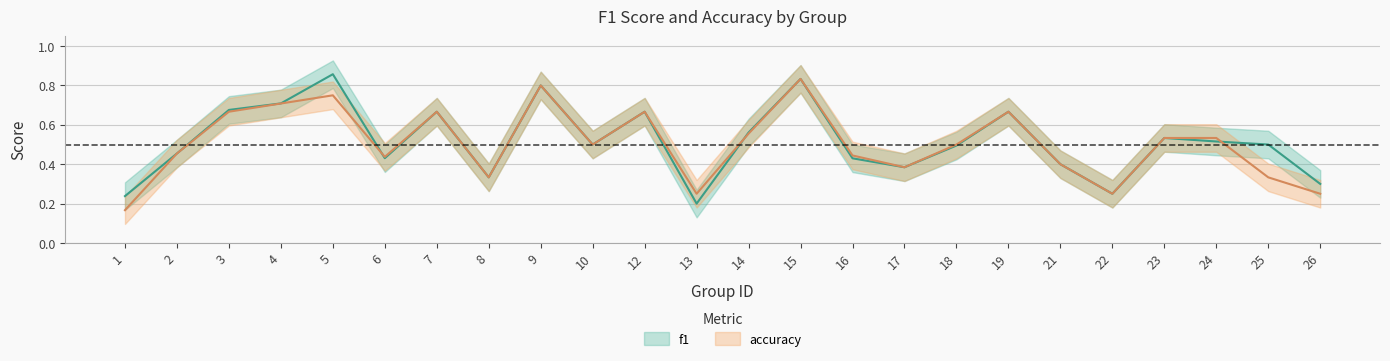

Reading left to right, what are all the values shown in this chart?

f1: 1=0.2	2=0.5	3=0.7	4=0.7	5=0.9	6=0.4	7=0.7	8=0.3	9=0.8	10=0.5	12=0.7	13=0.2	14=0.6	15=0.8	16=0.4	17=0.4	18=0.5	19=0.7	21=0.4	22=0.2	23=0.5	24=0.5	25=0.5	26=0.3
accuracy: 1=0.2	2=0.5	3=0.7	4=0.7	5=0.8	6=0.4	7=0.7	8=0.3	9=0.8	10=0.5	12=0.7	13=0.2	14=0.6	15=0.8	16=0.4	17=0.4	18=0.5	19=0.7	21=0.4	22=0.2	23=0.5	24=0.5	25=0.3	26=0.2